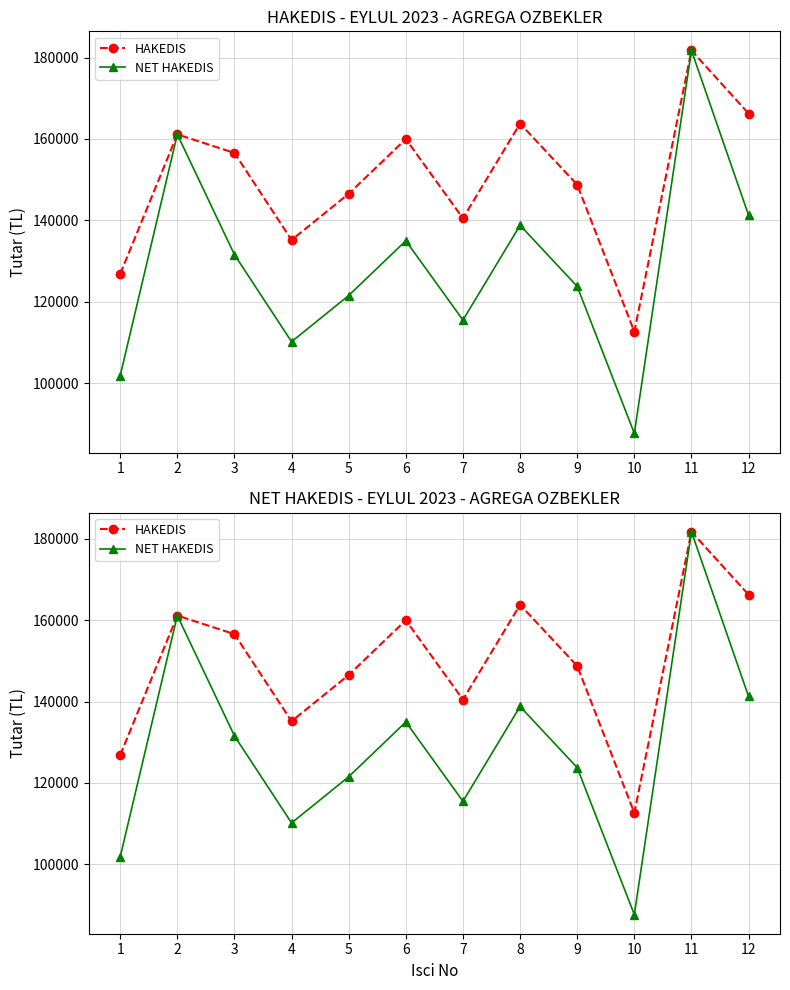

What is the smallest value displayed?

87640